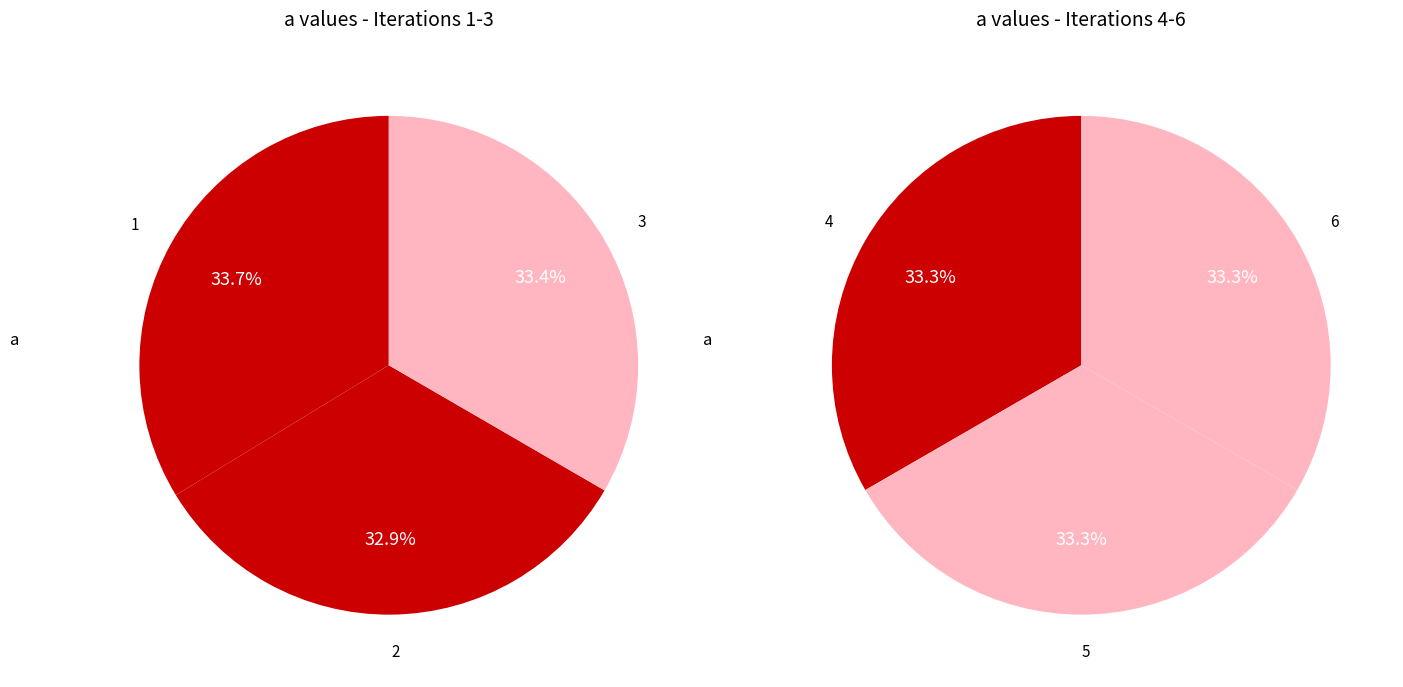

Rank the categories by value from highest to lowest.

1, 3, 4, 5, 6, 2